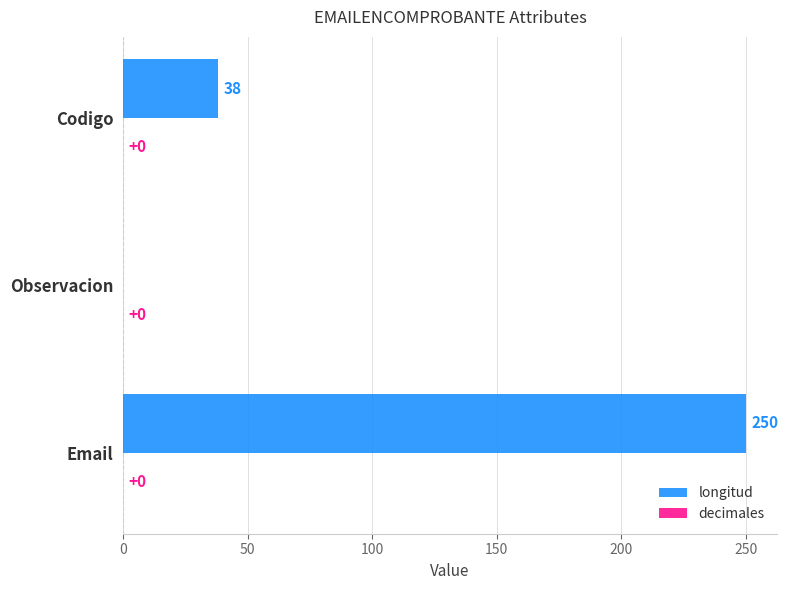

True or false: the data shows 55 at Codigo.

False